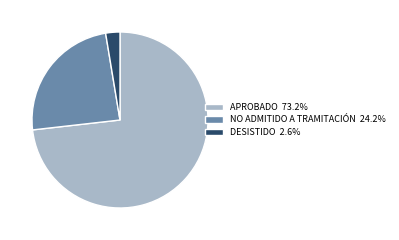

What is the ratio of the value at APROBADO 73.2% to the value at DESISTIDO 2.6%?

28.0